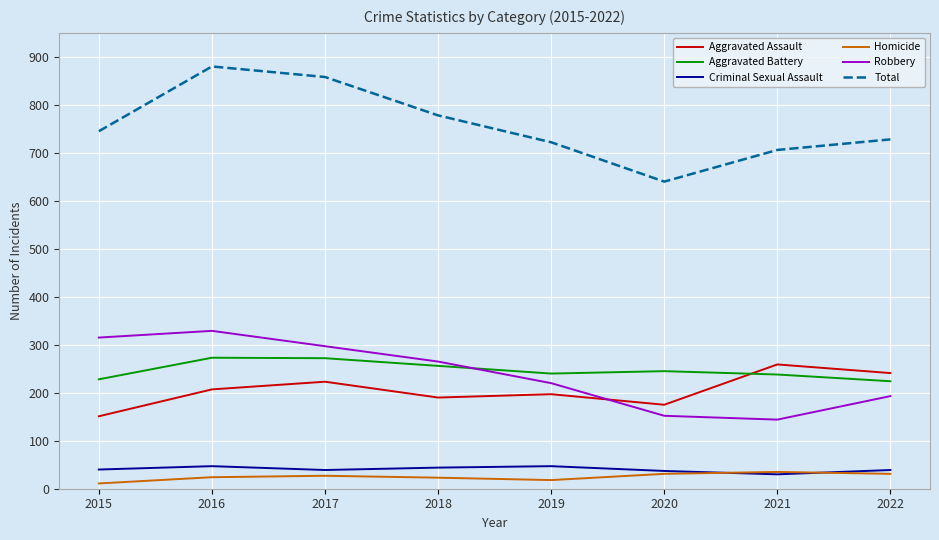

Between 2017 and 2019, which series saw the biggest shift?

Total